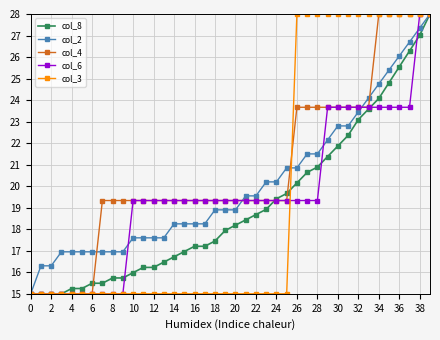

What is the maximum value for col_3?

28.0